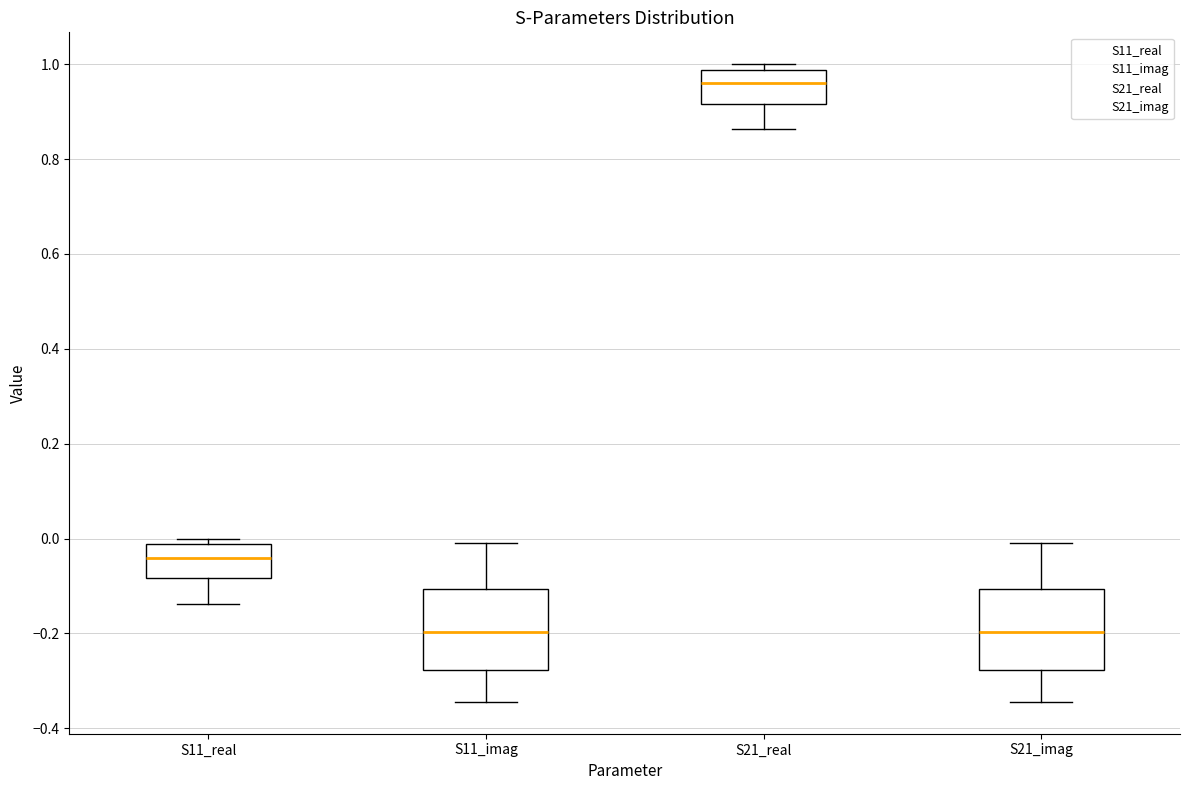

Reading left to right, read every box against the y-axis: the position of its median line, the range the box covers, and the ends of its whiskers. The values are not printed on the chart, so give them approximately, as read against the axis.

S11_real: median -0.04, box -0.08 to -0.02, whiskers -0.14 to 0.00
S11_imag: median -0.20, box -0.28 to -0.10, whiskers -0.34 to -0.02
S21_real: median 0.96, box 0.92 to 0.98, whiskers 0.86 to 1.00
S21_imag: median -0.20, box -0.28 to -0.10, whiskers -0.34 to -0.02